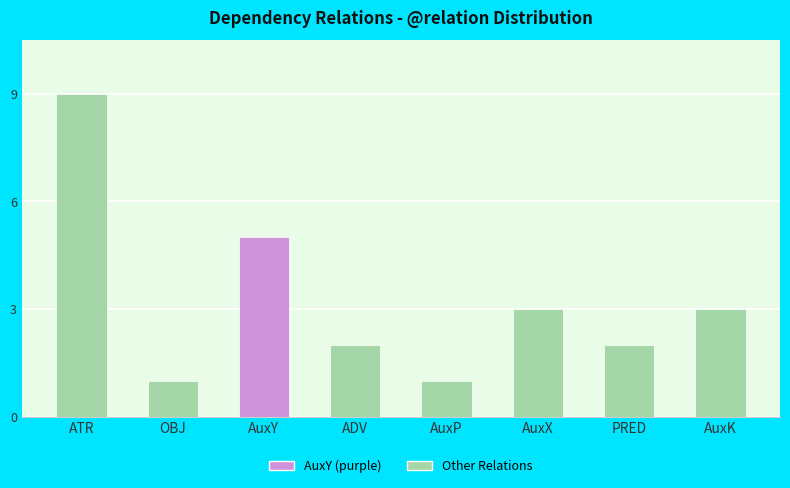

What is the label of the 6th bar from the right?

AuxY